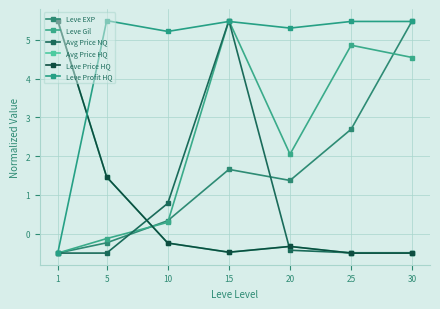

Is it true that Avg Price HQ equals 2.2 at 5?

False